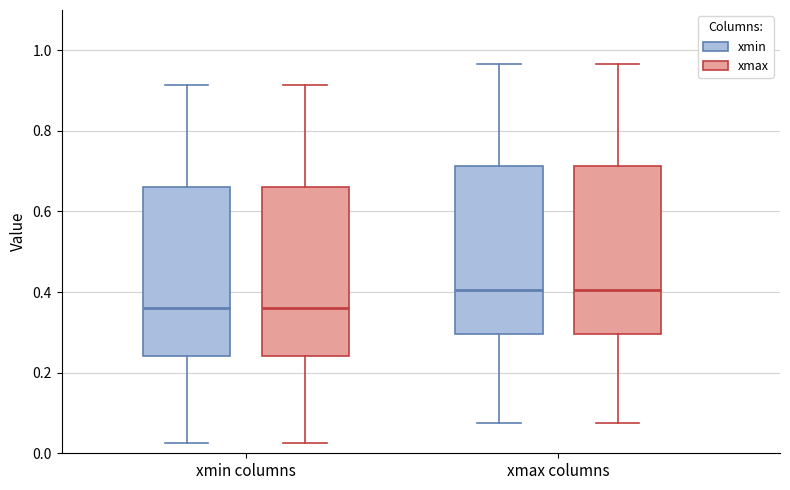

Reading left to right, read every box against the y-axis: the position of its median line, the range the box covers, and the ends of its whiskers. The values are not printed on the chart, so give them approximately, as read against the axis.

xmin columns (xmin): median 0.36, box 0.24 to 0.66, whiskers 0.02 to 0.92
xmin columns (xmax): median 0.36, box 0.24 to 0.66, whiskers 0.02 to 0.92
xmax columns (xmin): median 0.40, box 0.30 to 0.72, whiskers 0.08 to 0.96
xmax columns (xmax): median 0.40, box 0.30 to 0.72, whiskers 0.08 to 0.96